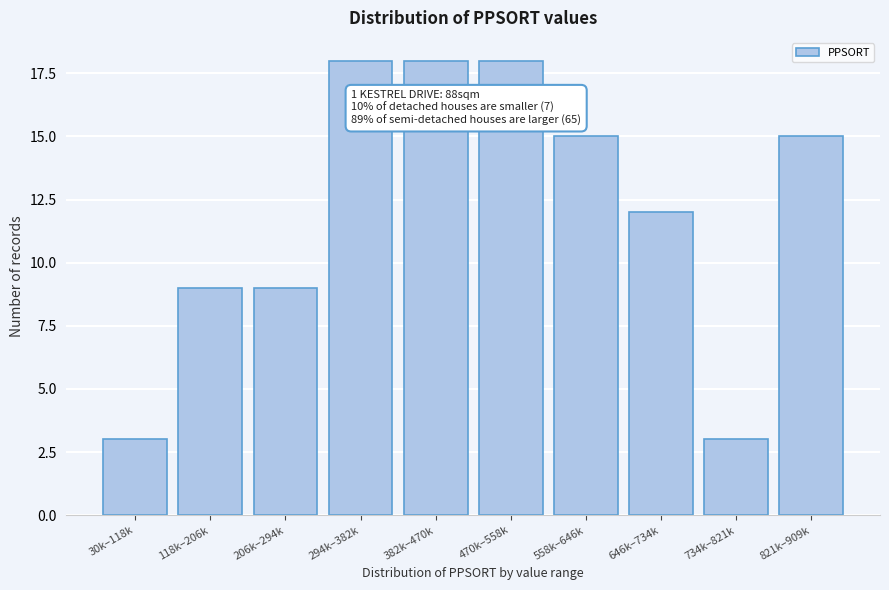

Reading left to right, transcribe all the data shown in this chart.

3	9	9	18	18	18	15	12	3	15